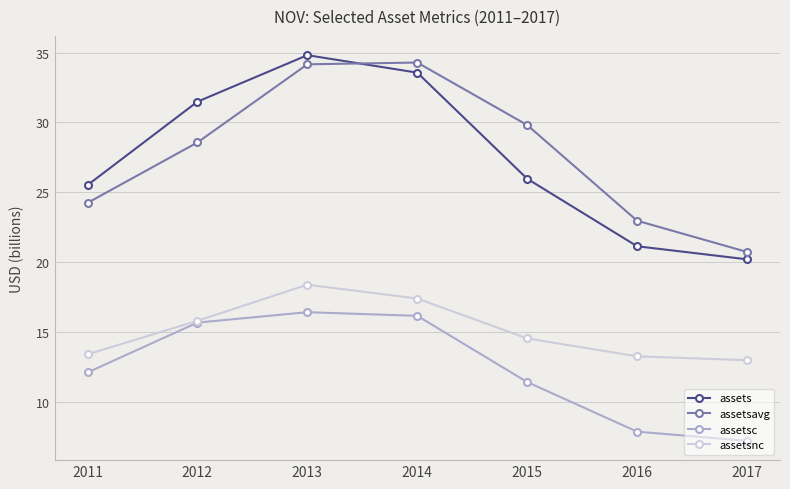

At how many categories does at least one series exceed 13?

7